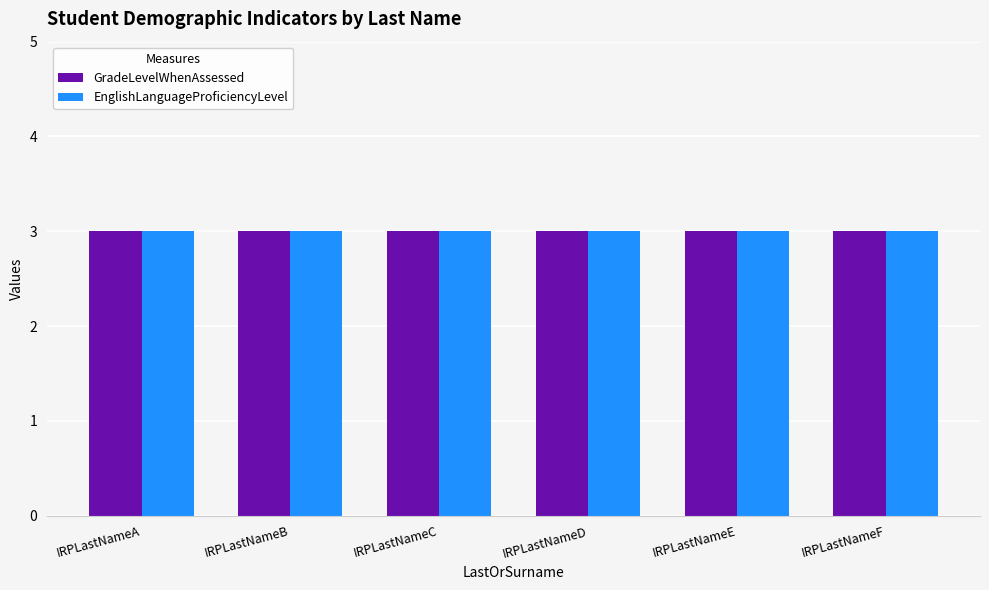

What is the value of the EnglishLanguageProficiencyLevel bar at the 3rd from the left?

3